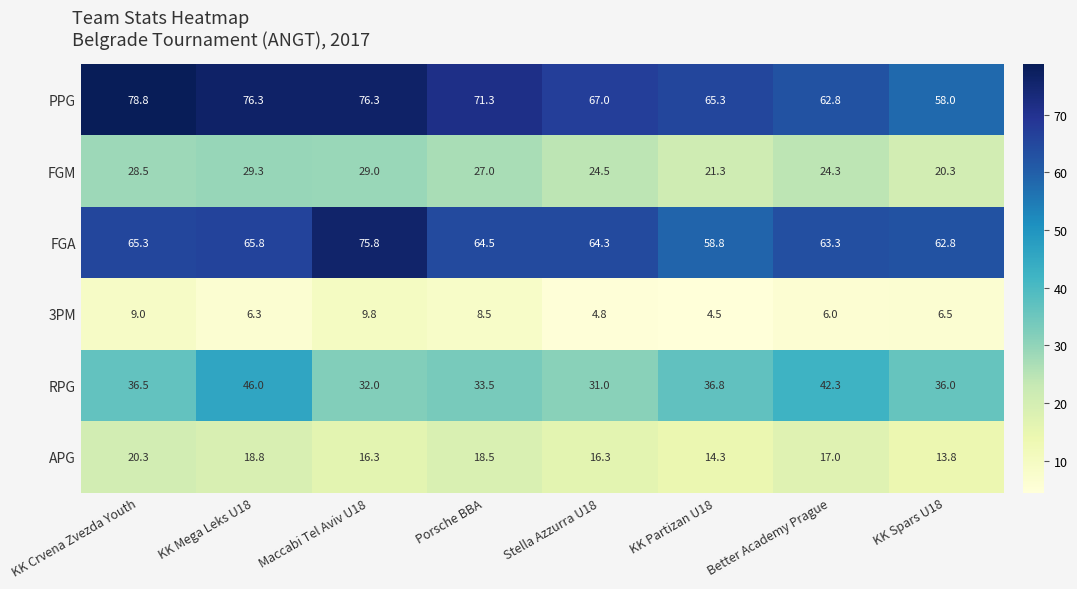

Which series has the widest spread of values?

PPG